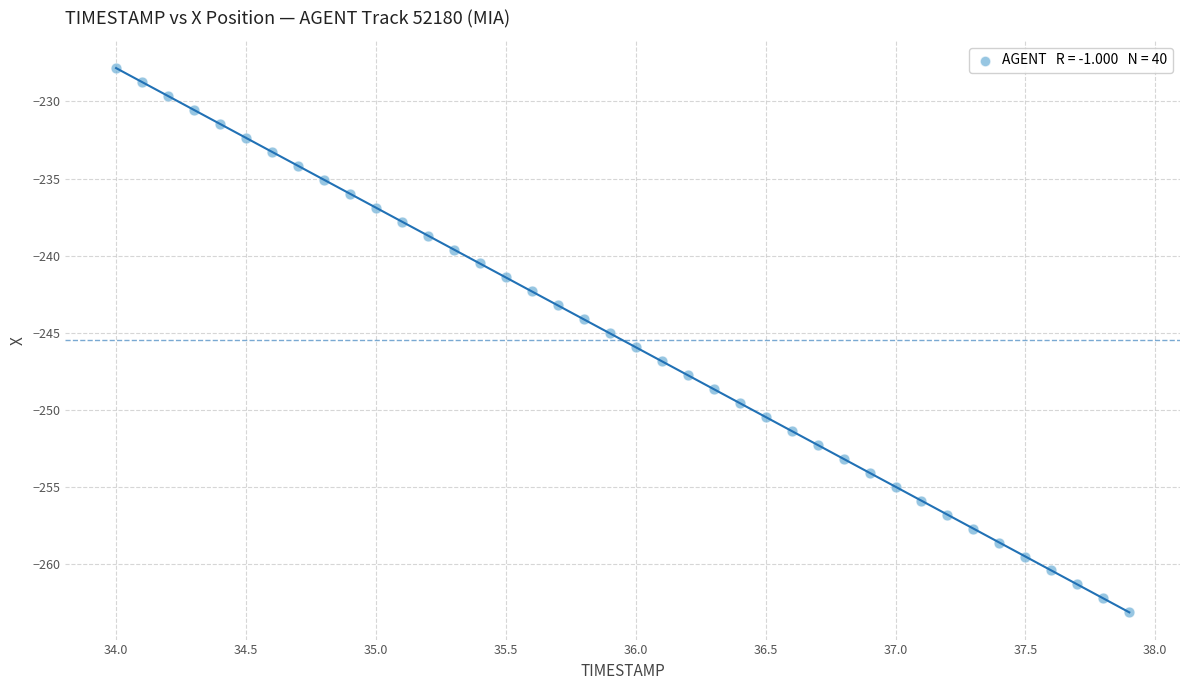

What is the range of X values (max minus min)?

3.9